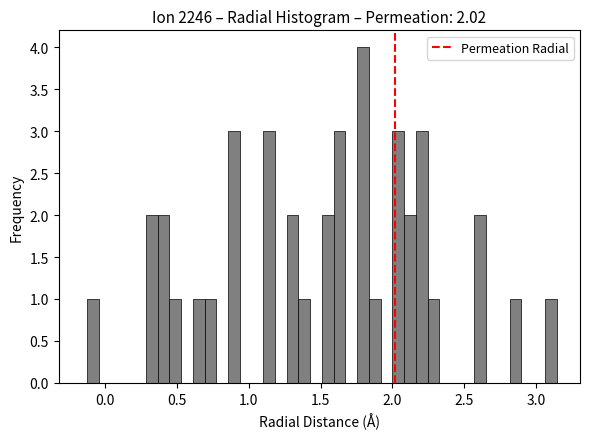

Around what value on the x-axis is the tallest bar? Give the approximate position of its centre, as read against the axis.

1.80